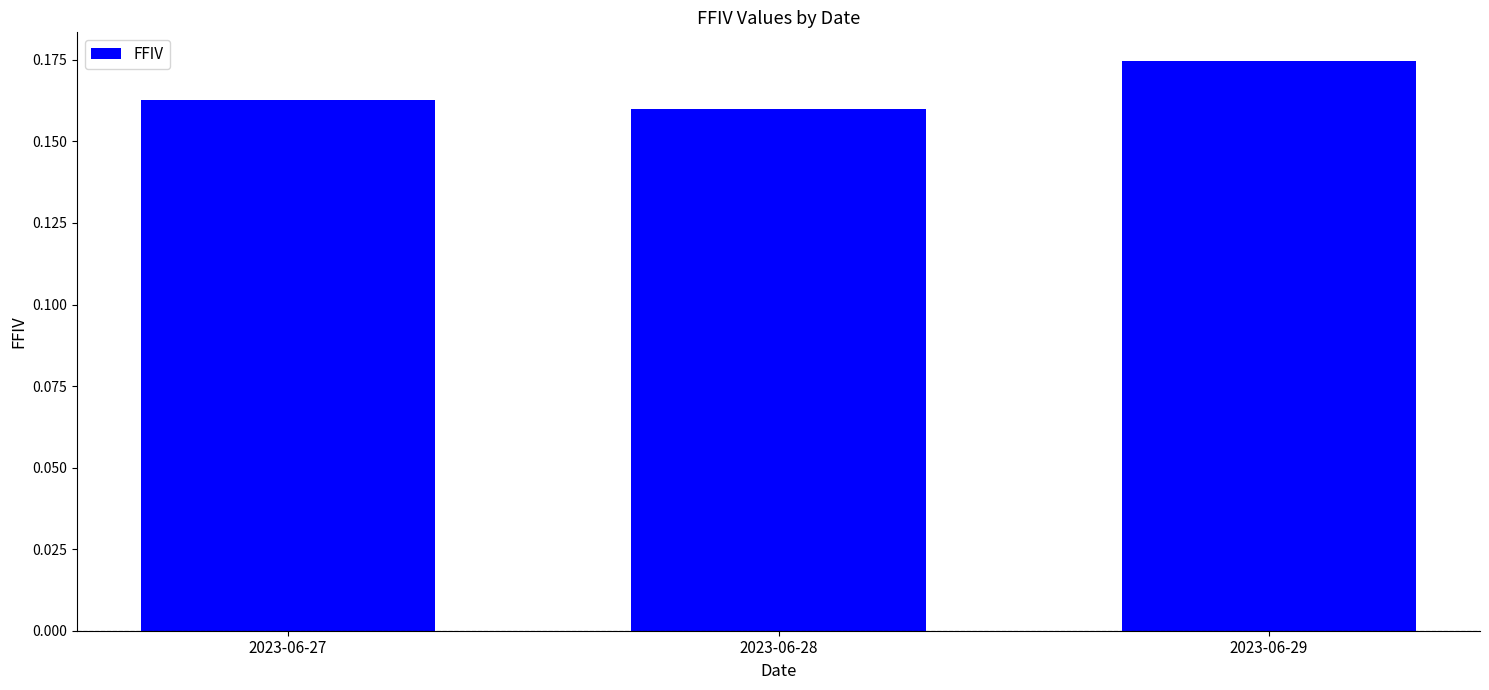

List the labels in order of value, largest first.

2023-06-29, 2023-06-27, 2023-06-28